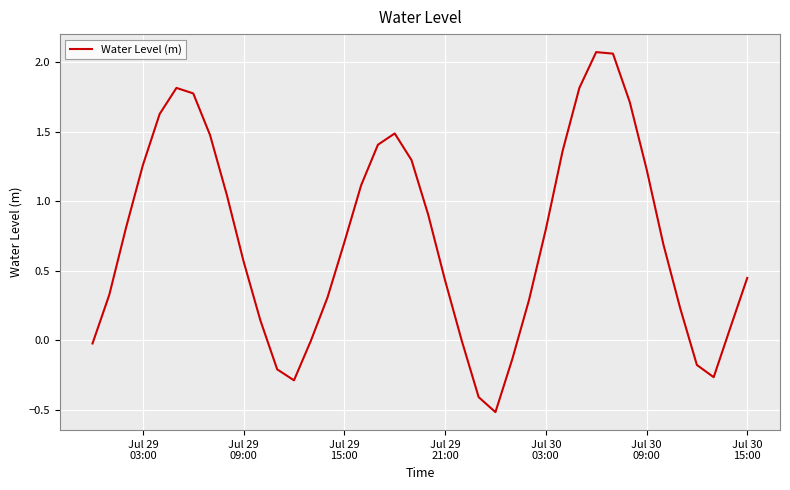

What is the difference between the maximum and minimum values?

2.6